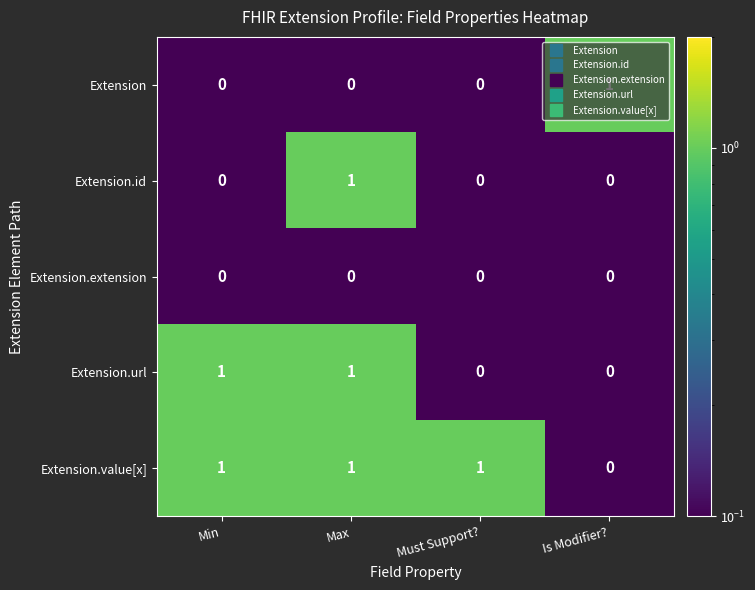

At which category is the sum across all series the highest?

Max